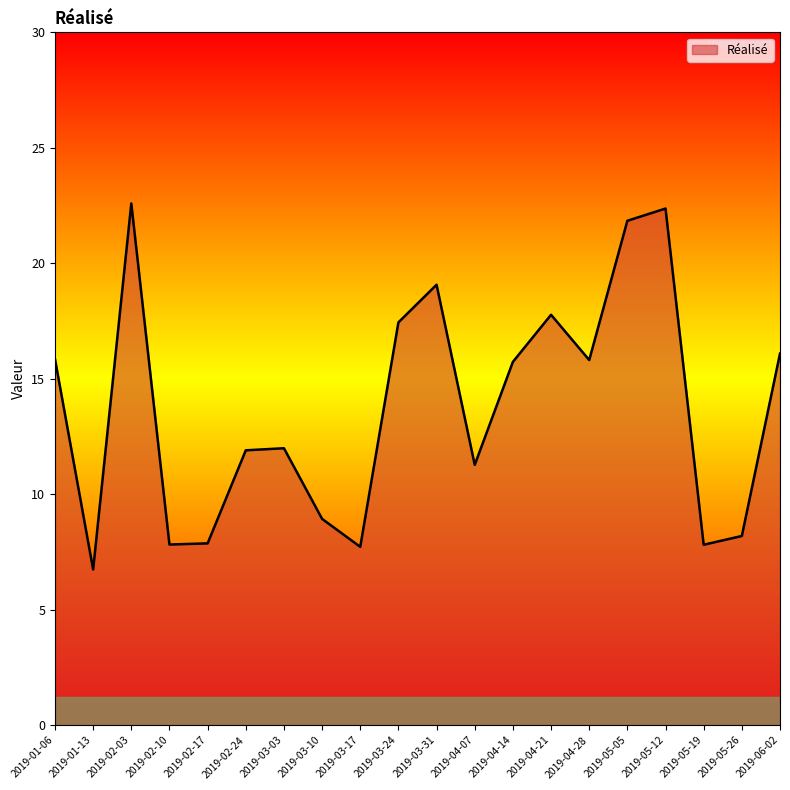

How many lines are shown in the chart?

1